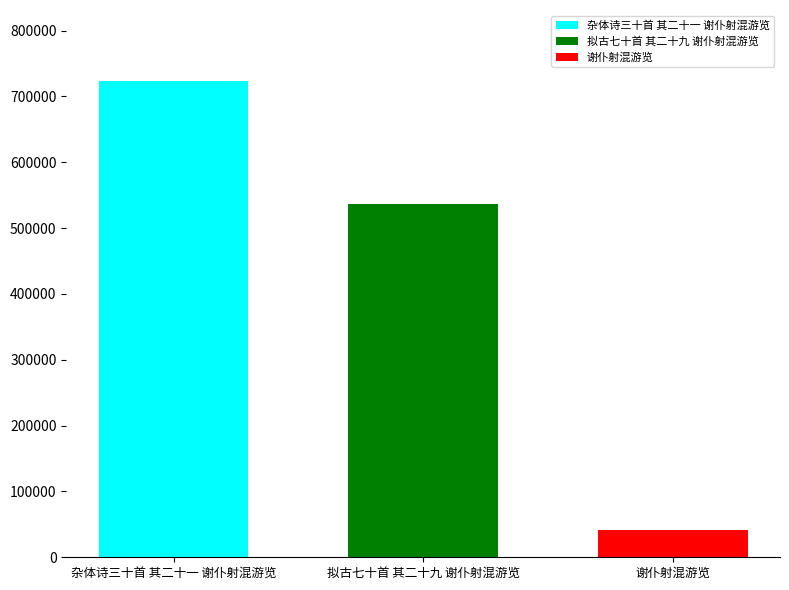

How many series are shown in this chart?

3